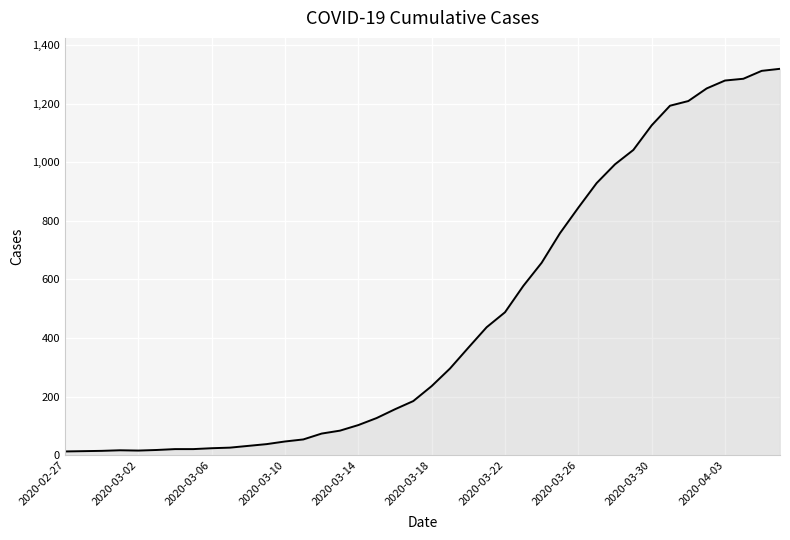

What is the difference between the maximum and minimum values?

1306